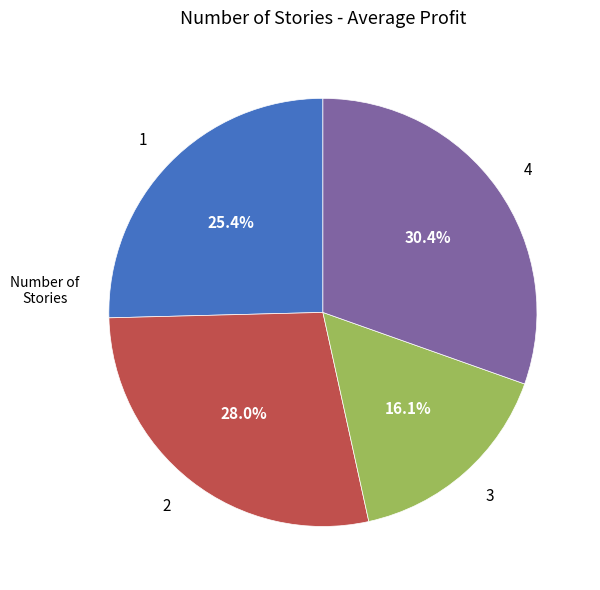

Does 1 represent more than half of the total?

No